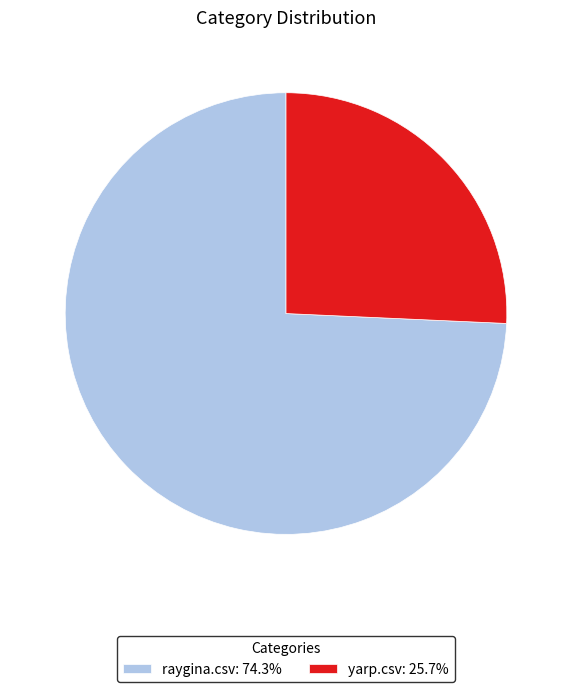

Does any single category account for the majority?

Yes